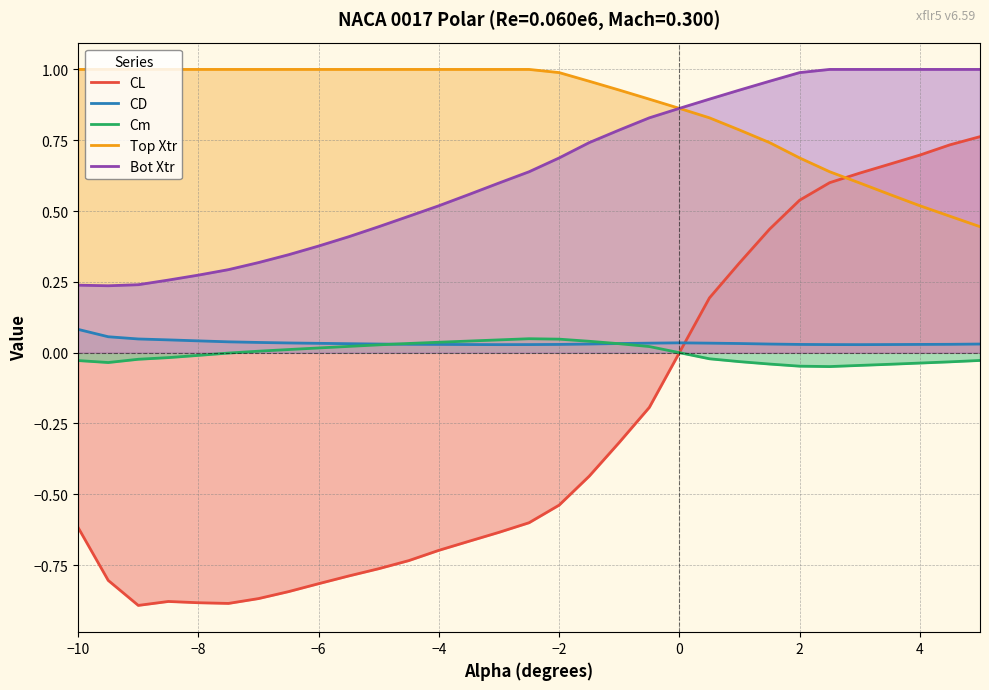

What are all the series names shown in the legend?

CL, CD, Cm, Top Xtr, Bot Xtr